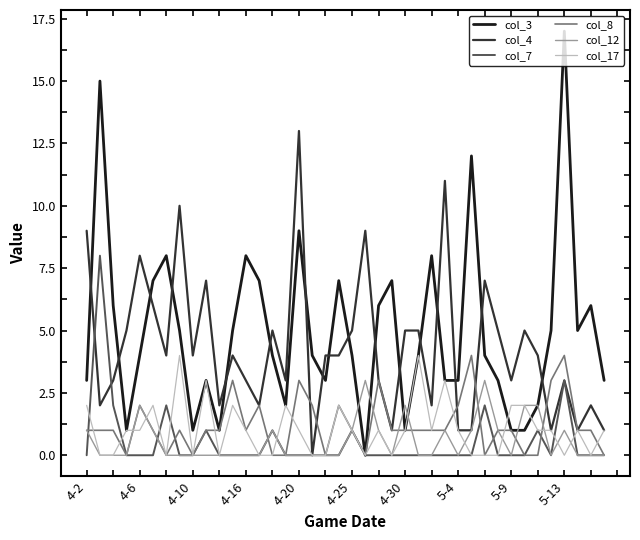

What is the maximum value shown in the chart?

17